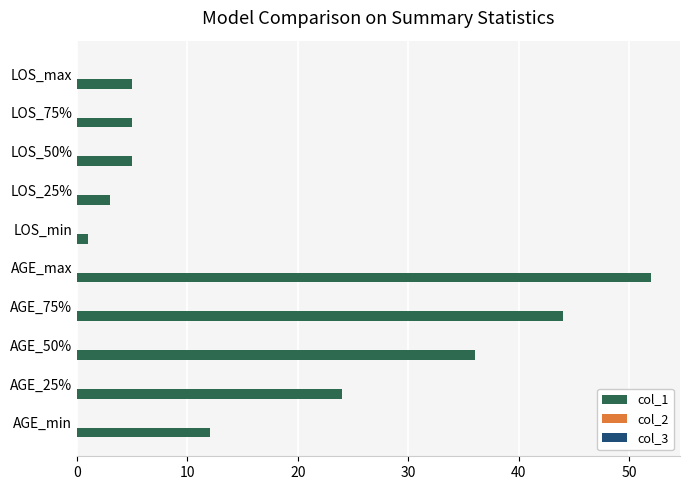

What is the sum of all values?

187